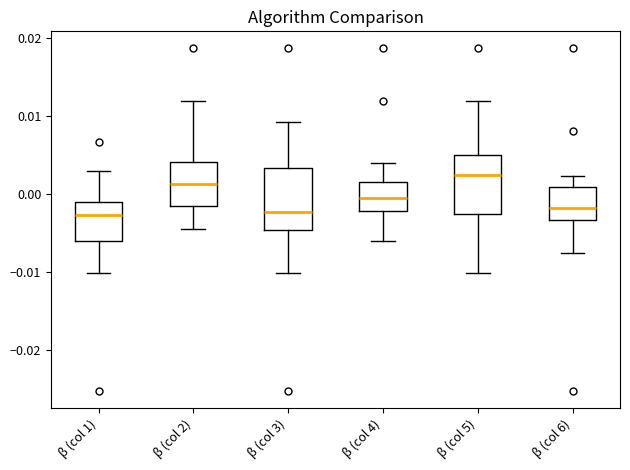

Reading left to right, transcribe this box plot: for each box, give where its median line is, the range the box spans, and where its two whiskers end, as read against the y-axis. The values are not printed on the chart, so give them approximately, as read against the axis.

β (col 1): median -0.003, box -0.006 to -0.001, whiskers -0.010 to 0.003
β (col 2): median 0.001, box -0.002 to 0.004, whiskers -0.005 to 0.012
β (col 3): median -0.002, box -0.005 to 0.003, whiskers -0.010 to 0.009
β (col 4): median -0.001, box -0.002 to 0.002, whiskers -0.006 to 0.004
β (col 5): median 0.002, box -0.003 to 0.005, whiskers -0.010 to 0.012
β (col 6): median -0.002, box -0.003 to 0.001, whiskers -0.008 to 0.002